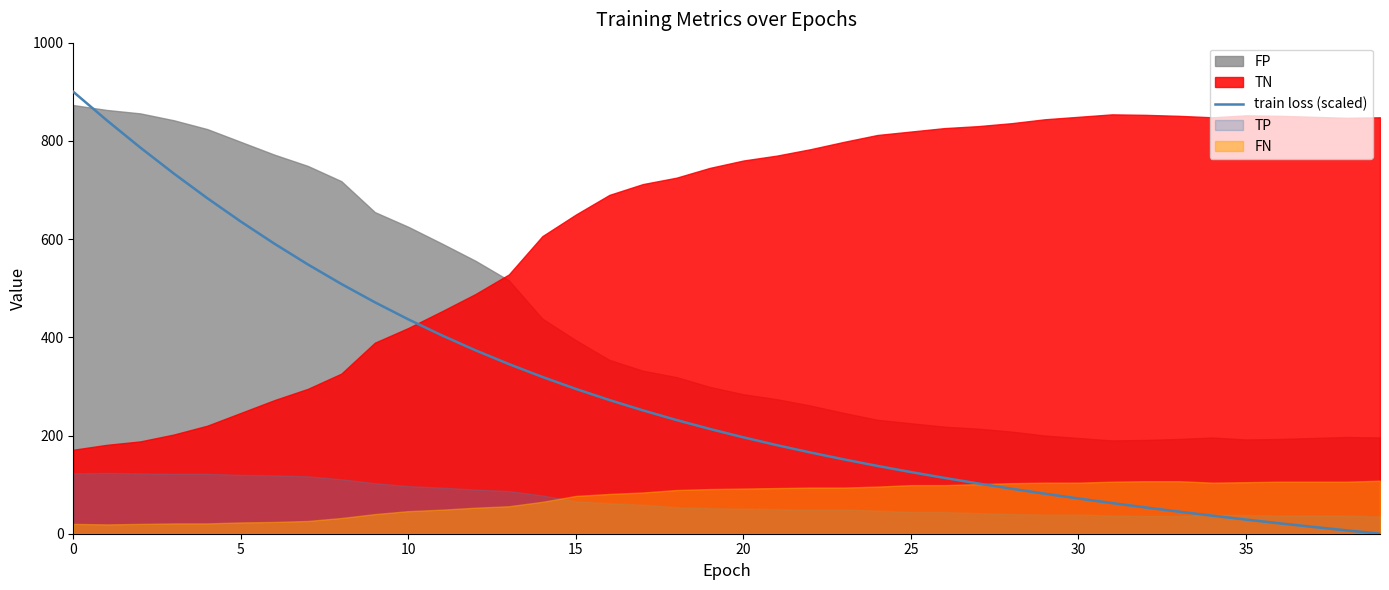

True or false: the data shows 13.9 at 37.

True